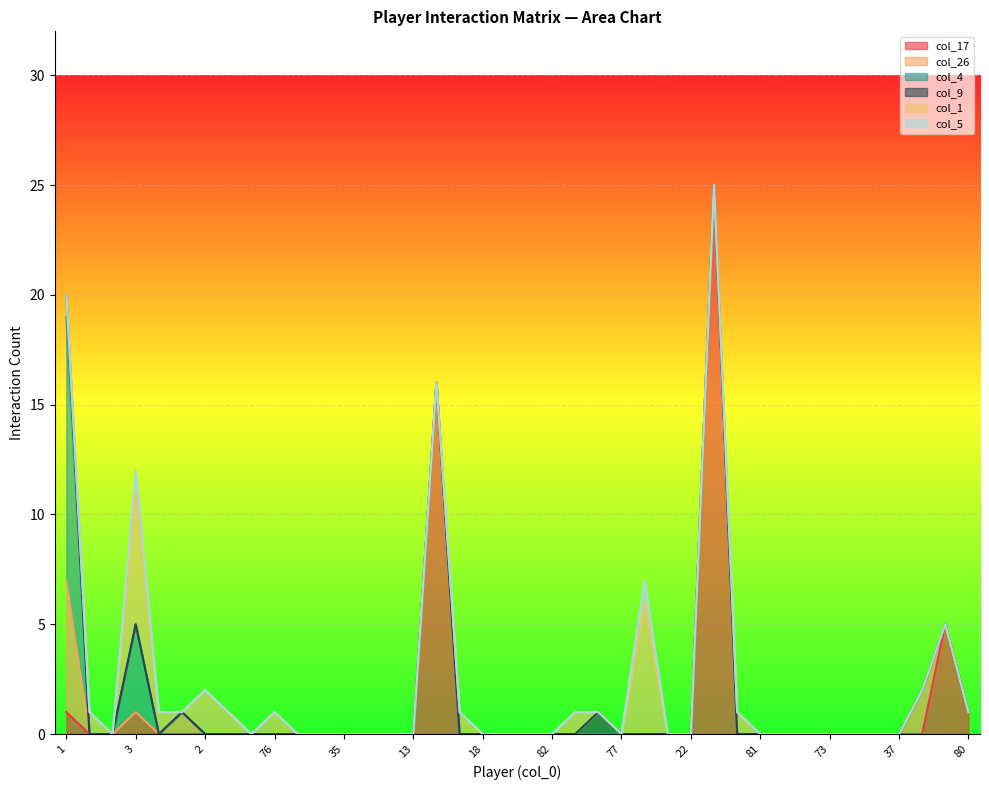

At which category does col_5 reach its first local peak?

3